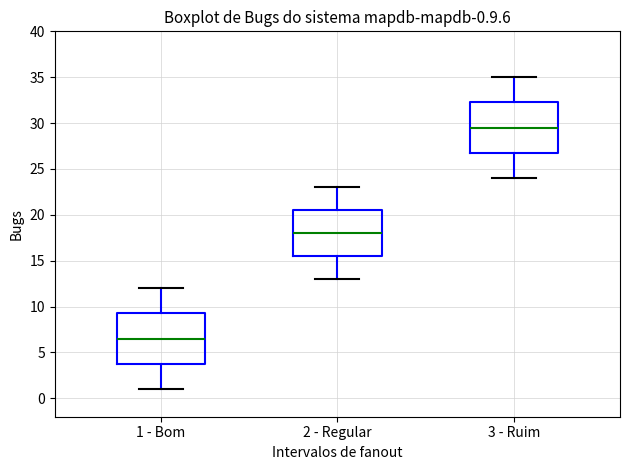

Which box's median line is the highest?

3 - Ruim